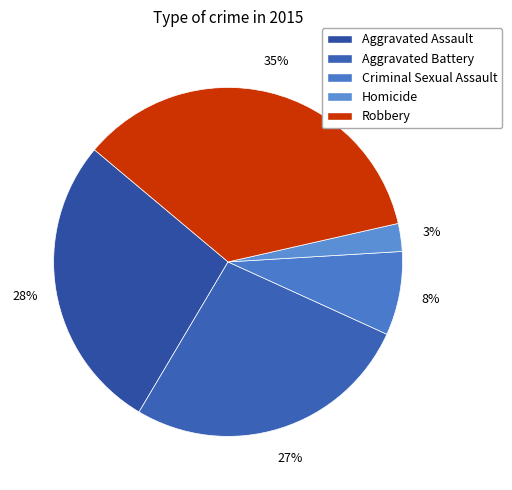

How many slices are in this pie chart?

5